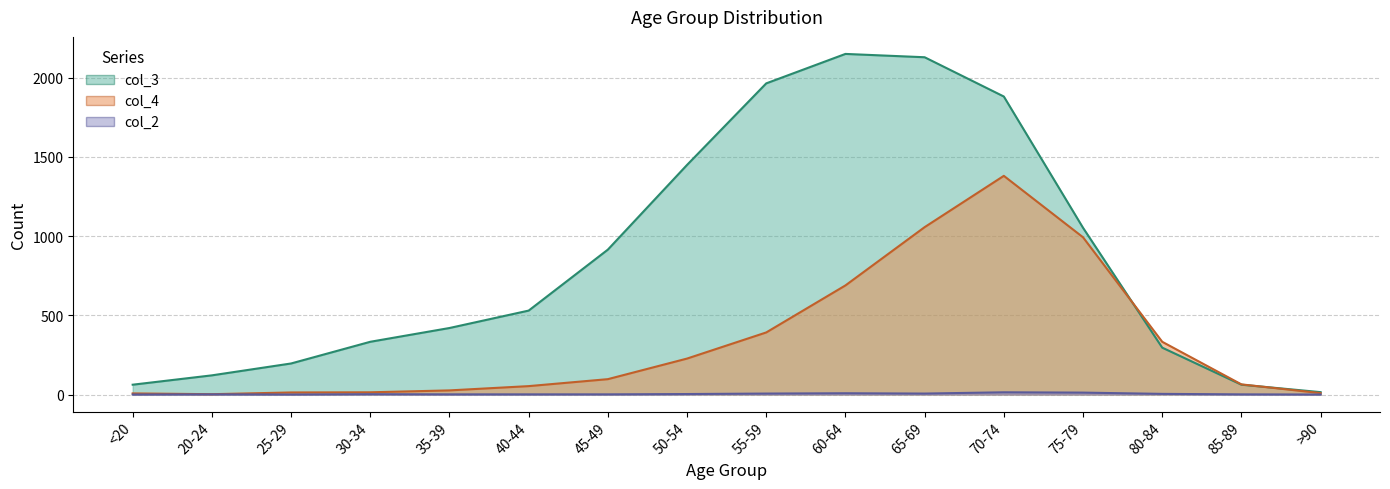

True or false: col_2 and col_4 cross at least once.

False